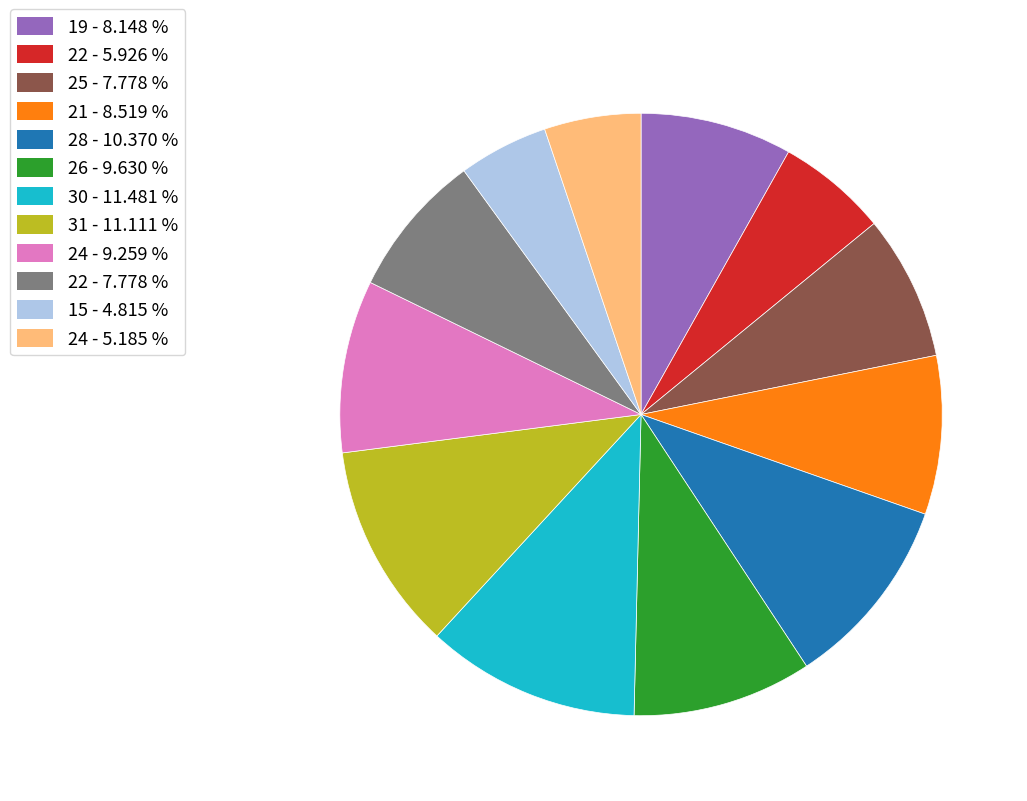

Count the number of slices in the pie.

12